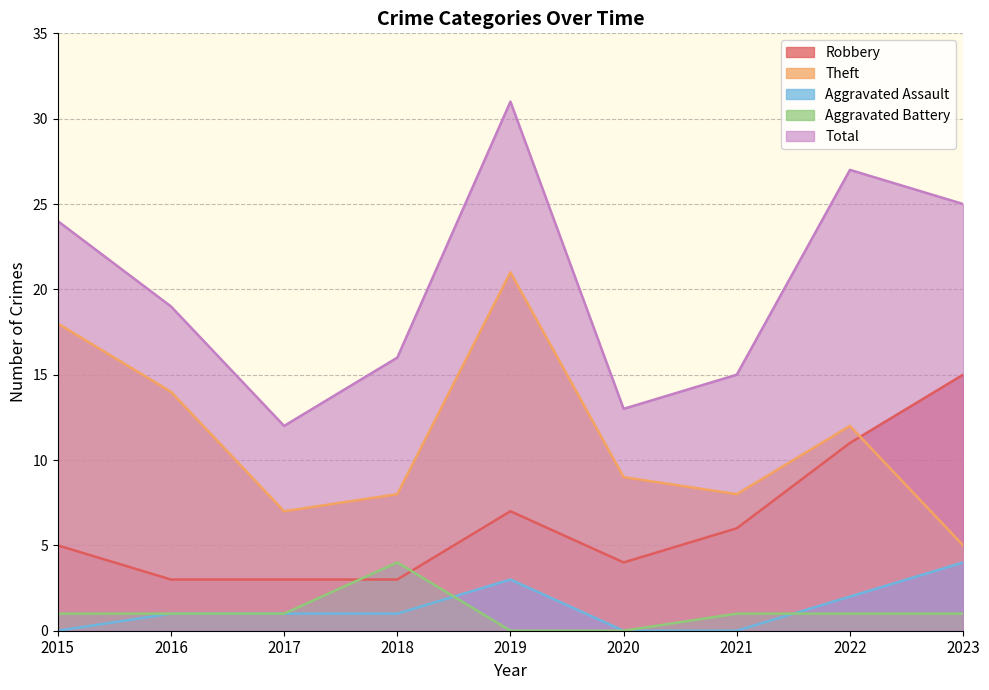

List the series in order of their peak value, lowest first.

Aggravated Assault, Aggravated Battery, Robbery, Theft, Total